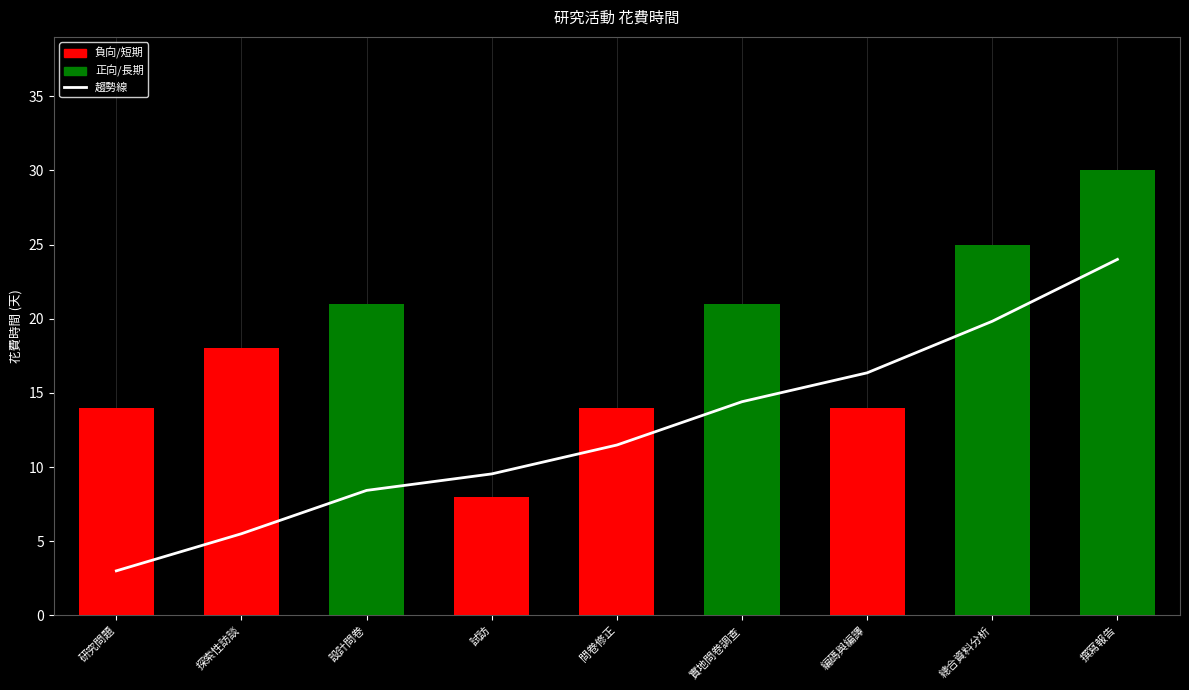

The value of 趨勢線 at 試訪 is 14.4. True or false?

False